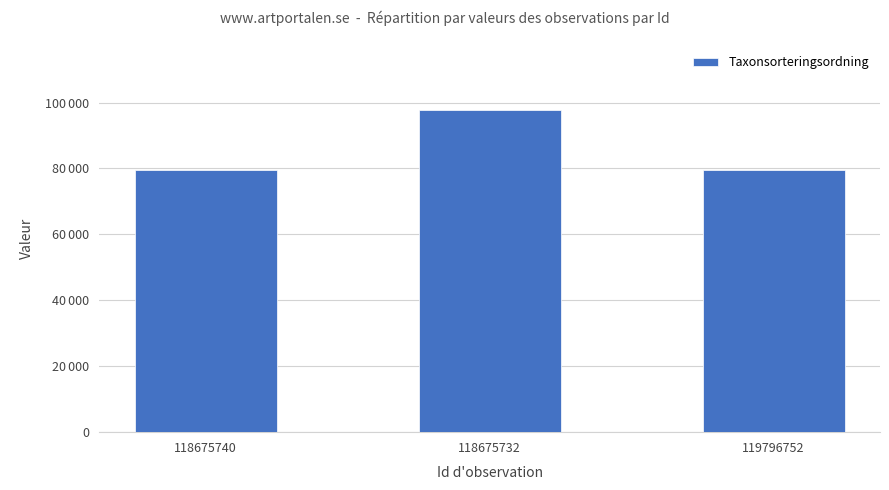

True or false: the data shows 34601 at 119796752.

False